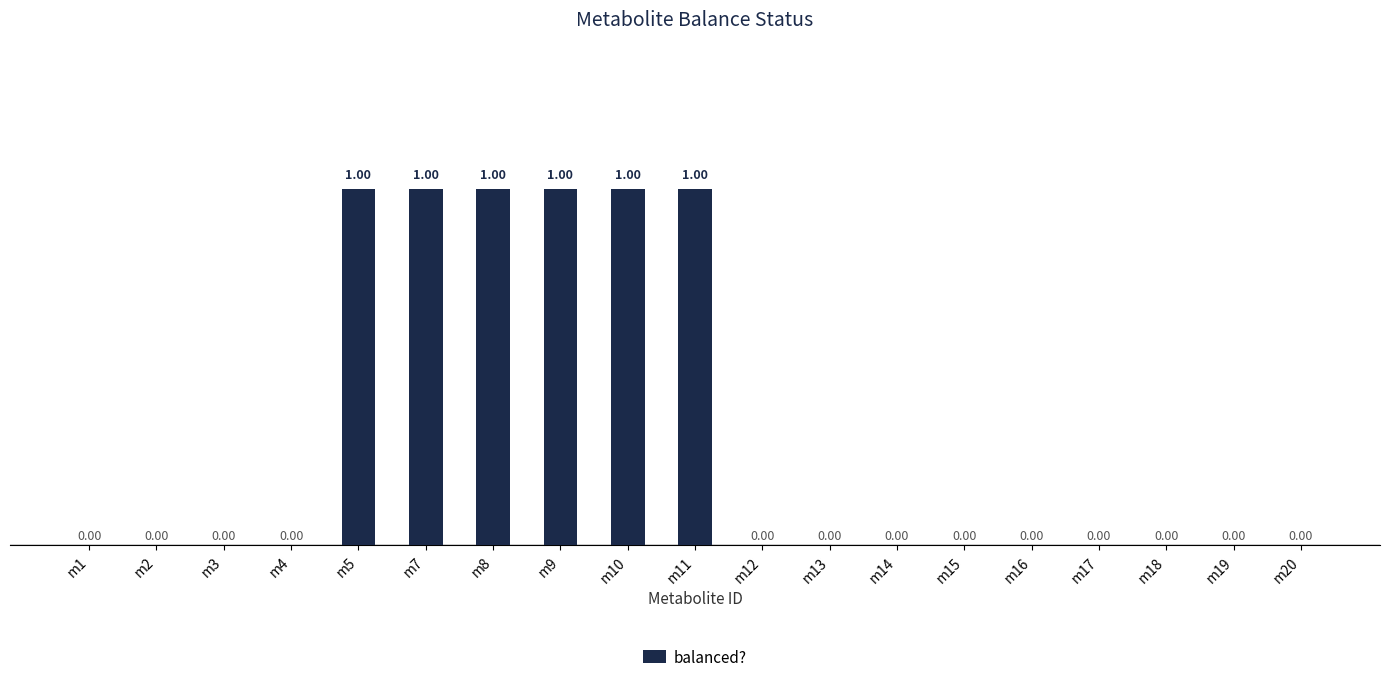

What is the greatest value displayed?

1